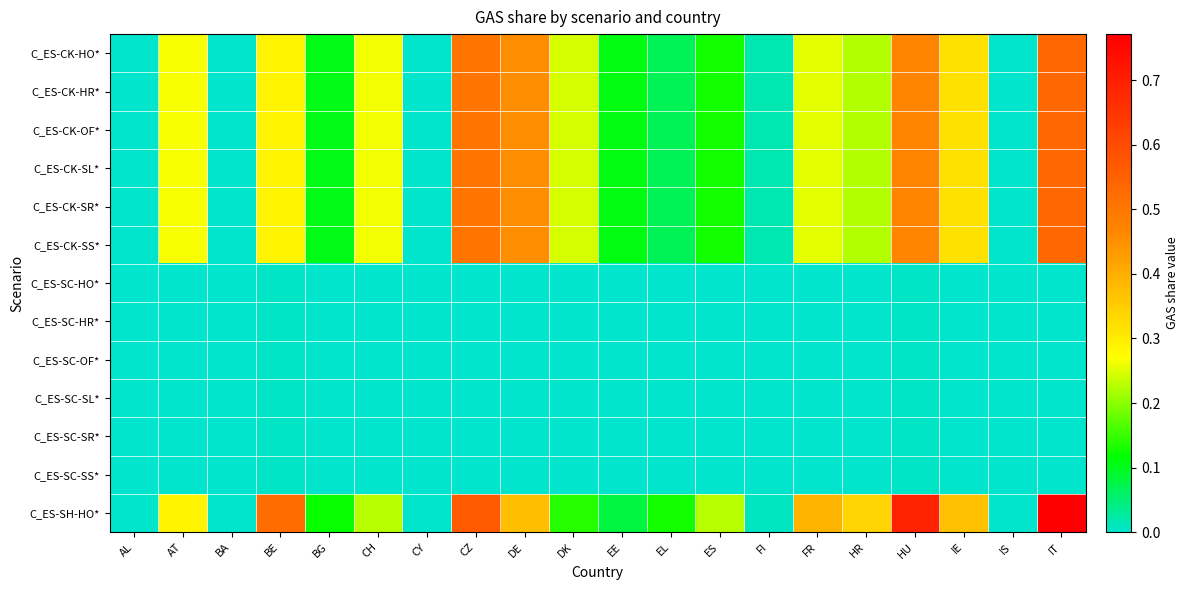

Which series has the largest range (max minus min)?

C_ES-SH-HO*